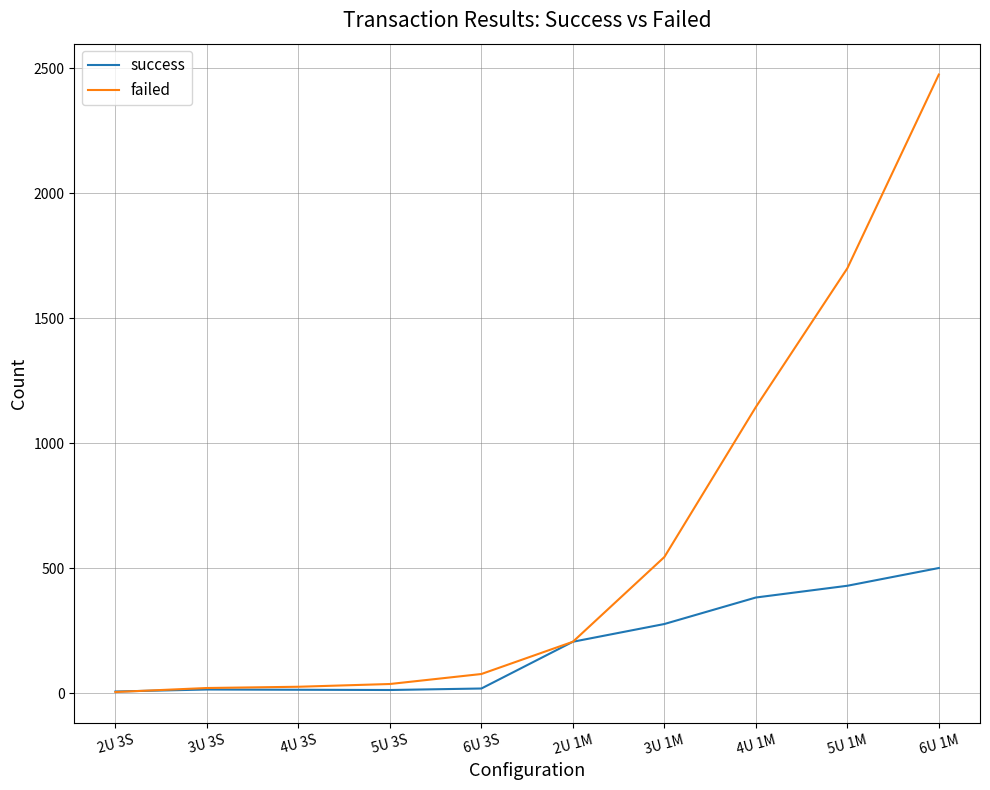

Where is failed nearest to the value 1240?

4U 1M